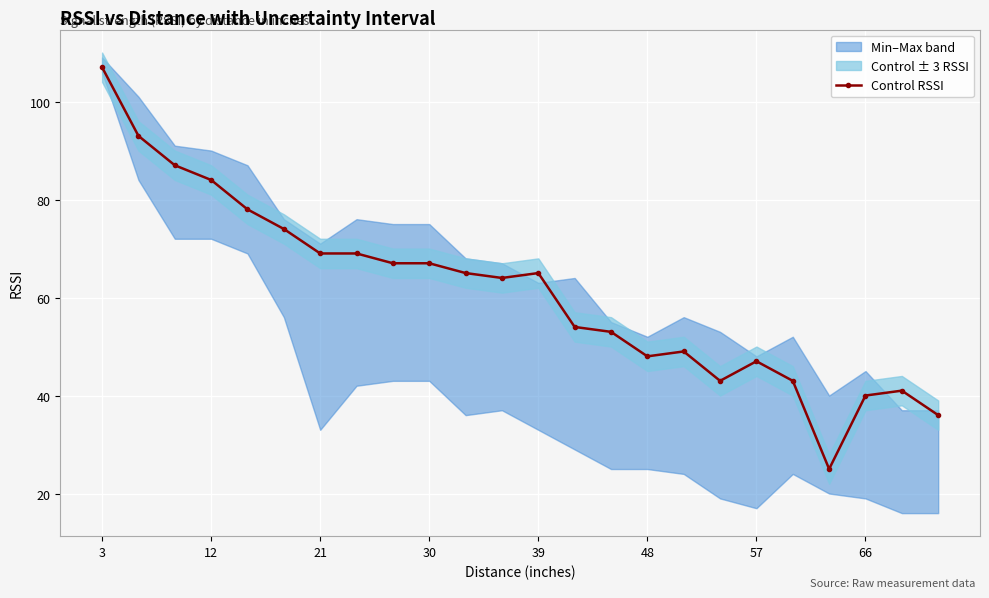

True or false: Control RSSI has more than 0 interior local peaks.

True